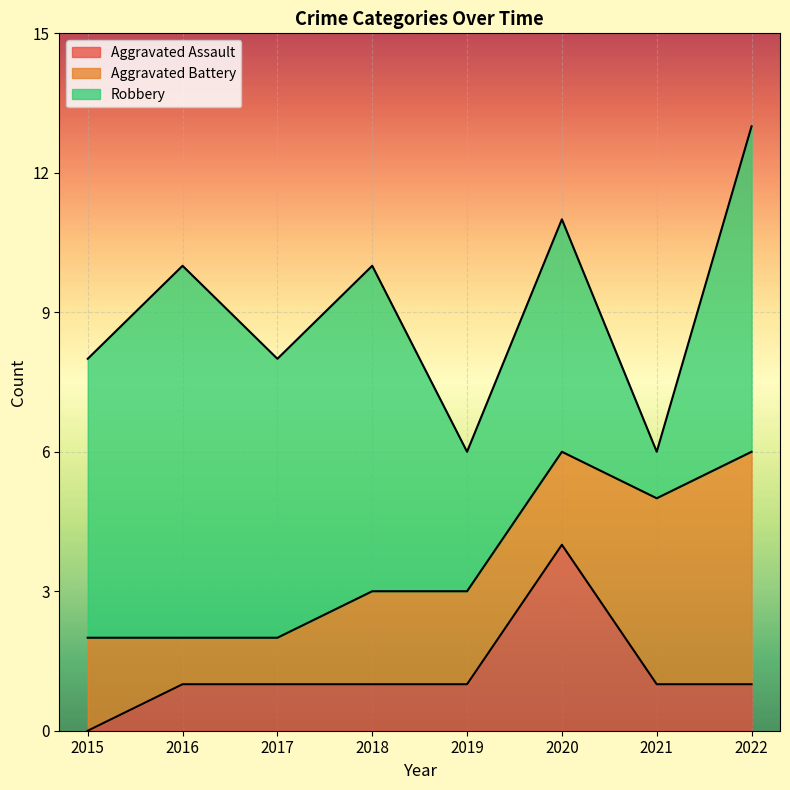

Which series has the largest total across all categories?

Robbery